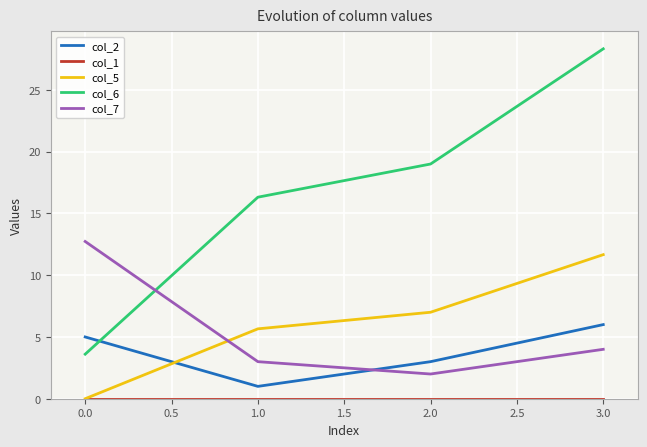

At which category is the sum across all series the highest?

3.0